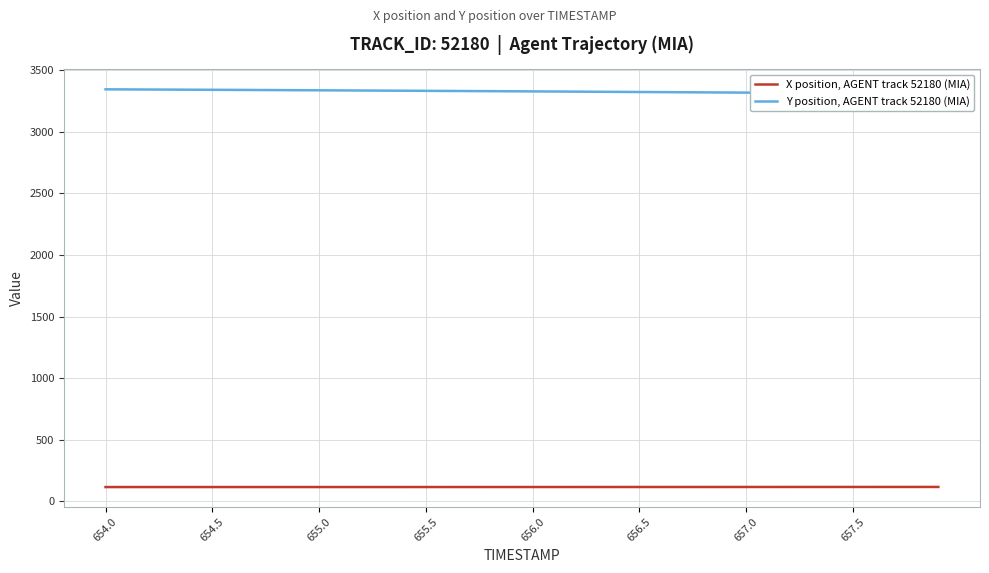

What is the minimum value for X position, AGENT track 52180 (MIA)?

117.0